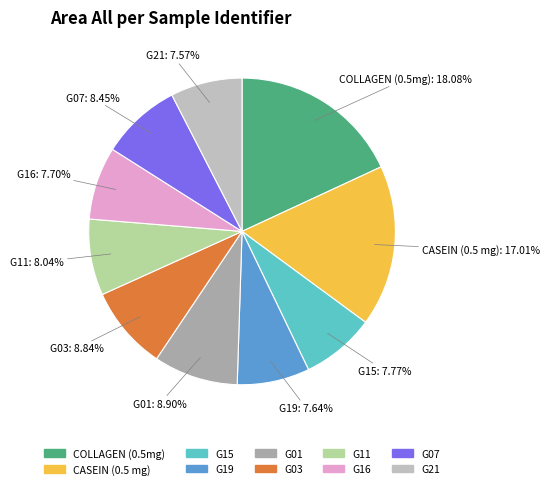

To the nearest percent, what is the combined percentage of G19 and G07?

16%